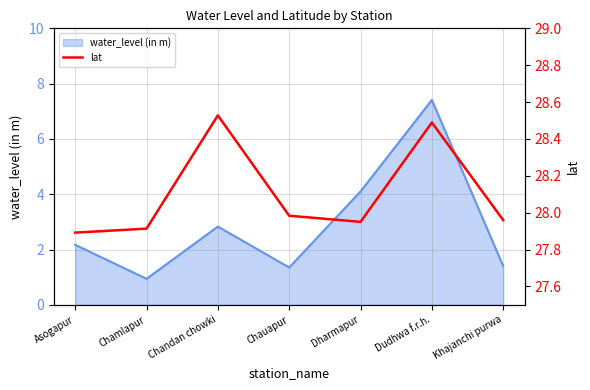

Is it true that the value at Dudhwa f.r.h. is 28.5?

True